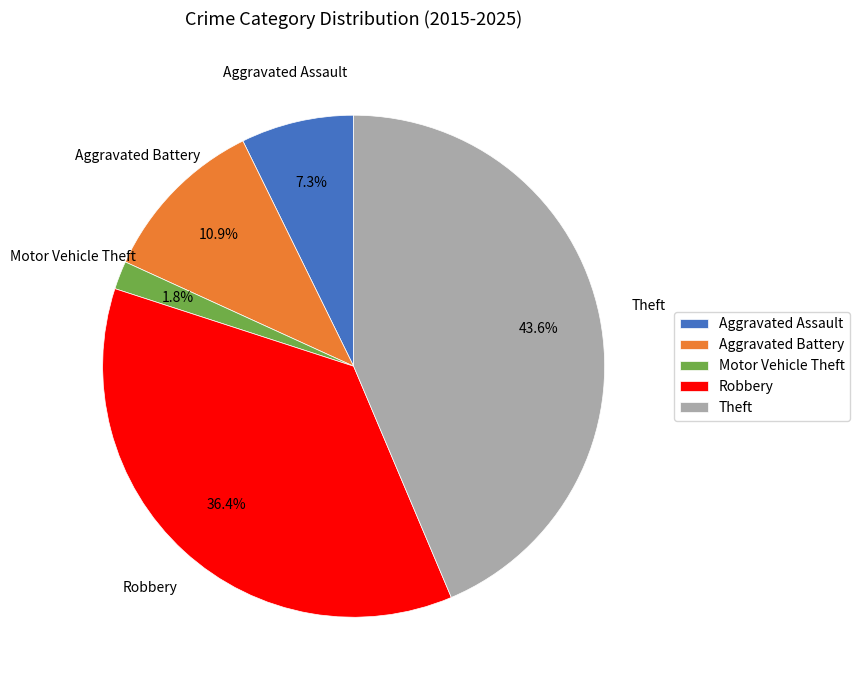

Rank the categories by value from highest to lowest.

Theft, Robbery, Aggravated Battery, Aggravated Assault, Motor Vehicle Theft